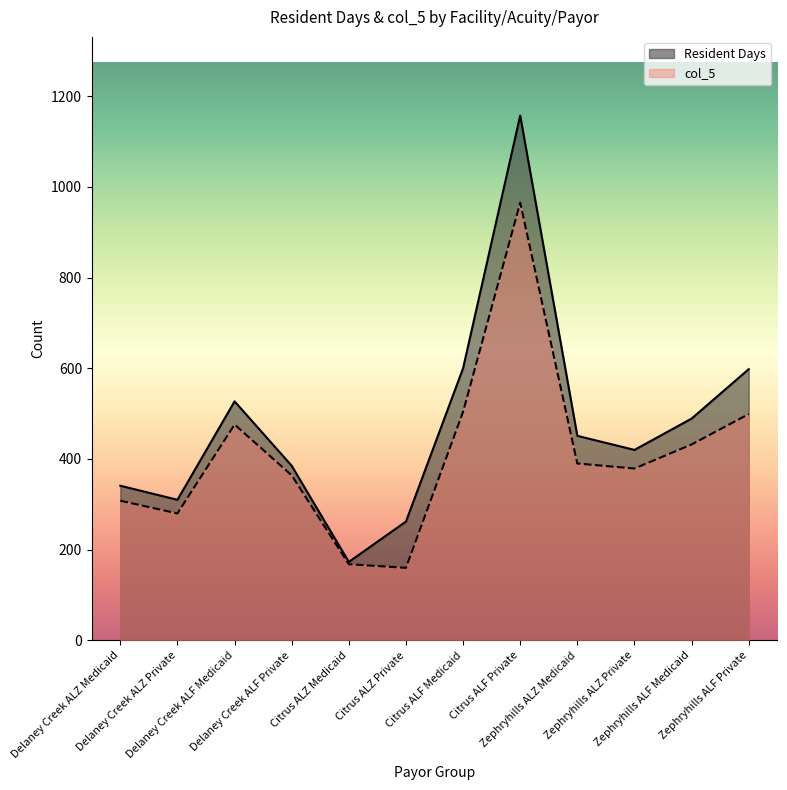

What is the difference between the maximum and minimum values in the Resident Days series?

984